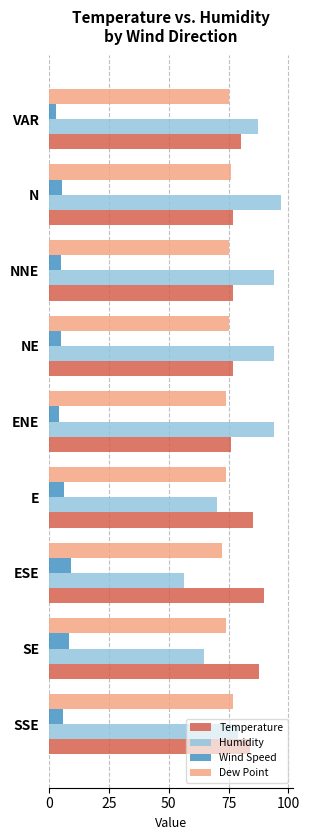

How many values in the Humidity series are below 87?

4